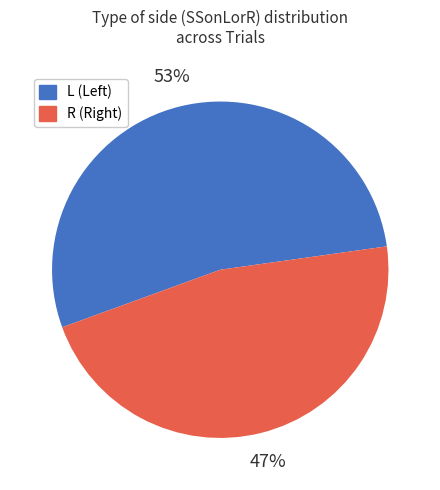

Is it true that R is 36% of the pie?

False